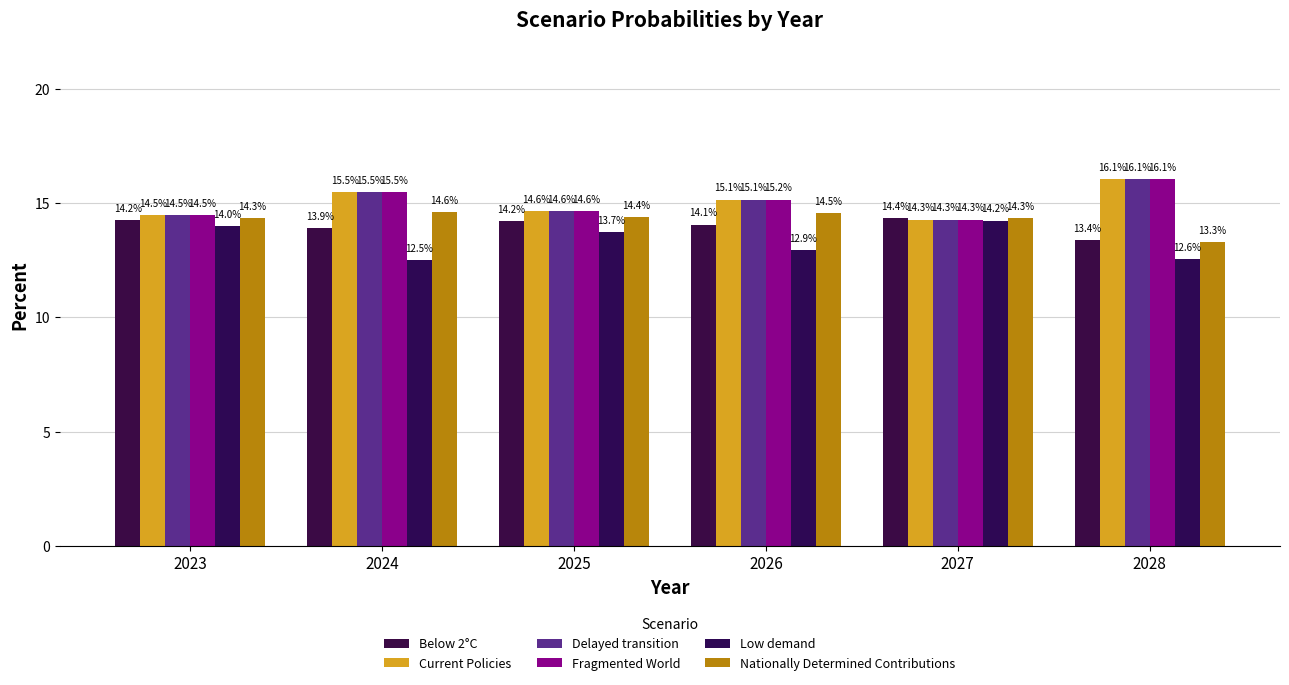

The Nationally Determined Contributions series shows 4.7 at 2024. True or false?

False